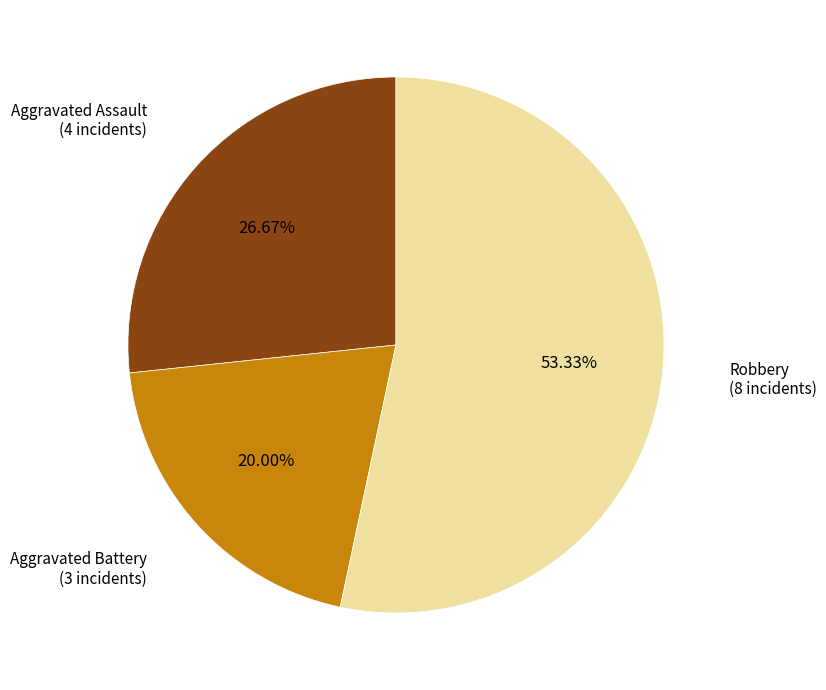

Is there any slice that represents more than half of the pie?

Yes